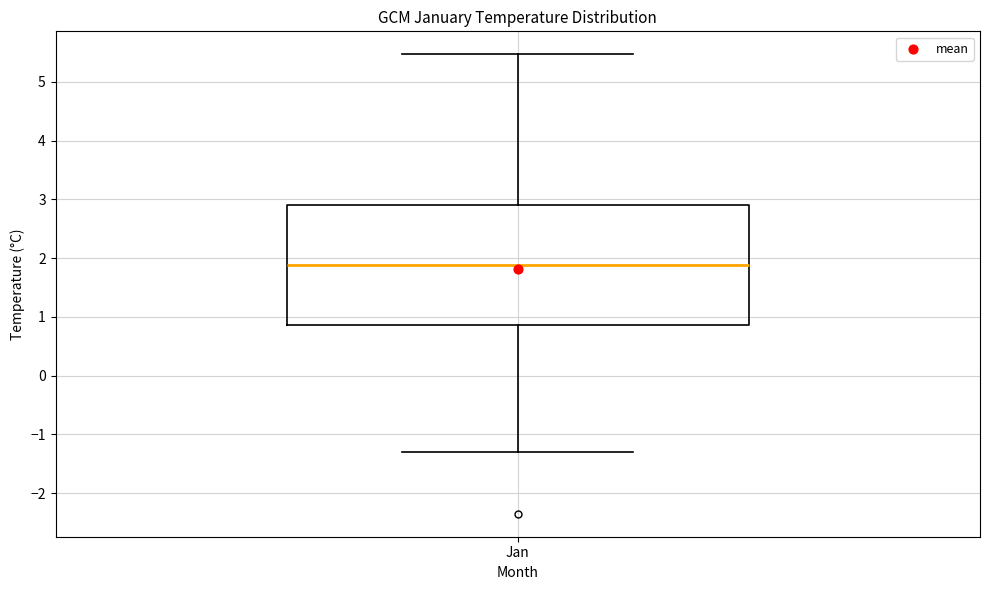

Transcribe this box plot: give where the median line is, the range the box spans, and where the two whiskers end, as read against the y-axis. The values are not printed on the chart, so give them approximately, as read against the axis.

median 1.9, box 0.9 to 2.9, whiskers -1.3 to 5.5